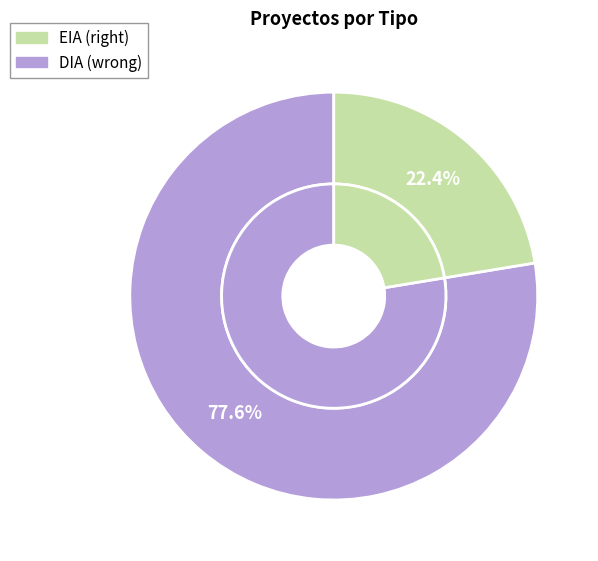

To the nearest percent, what portion does DIA represent?

78%